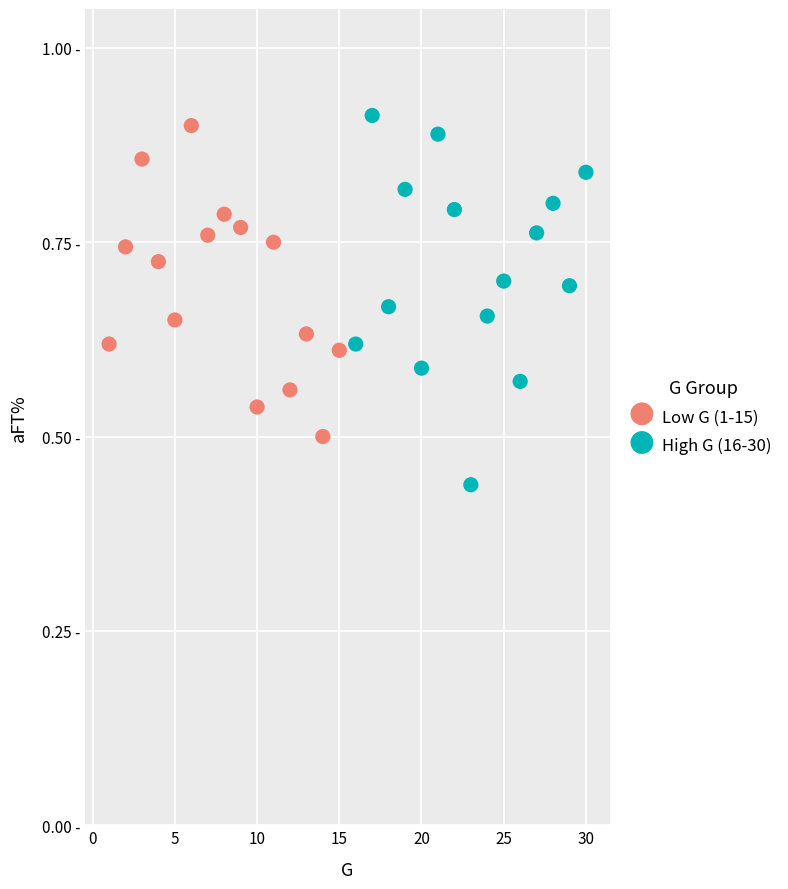

Which series has the widest spread of Y values?

High G (16-30)